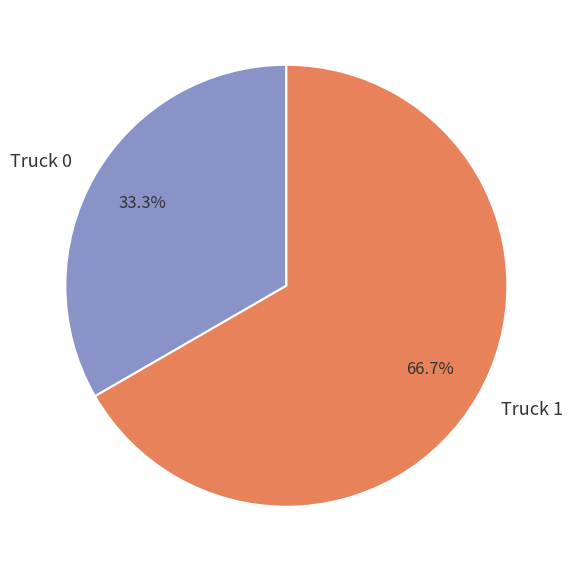

To the nearest percent, what is the difference between the Truck 1 and Truck 0 slice percentages?

33%